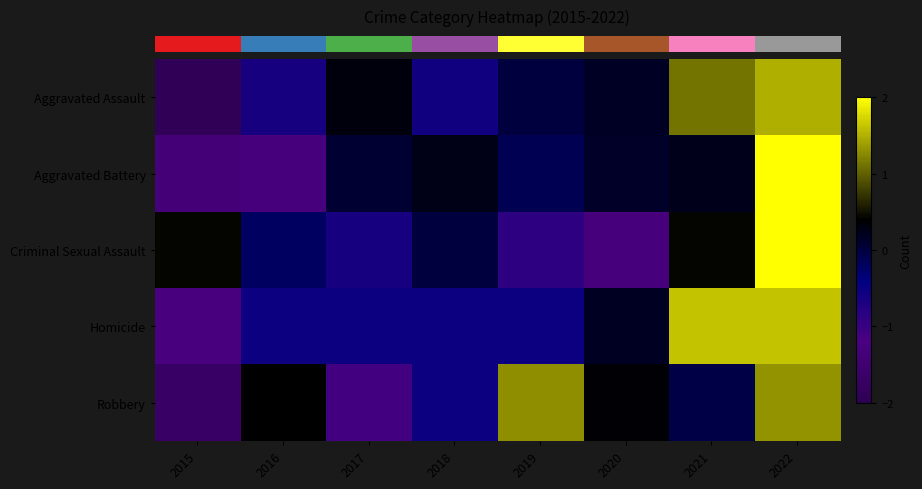

Which series changed the most between 2020 and 2022?

row_2